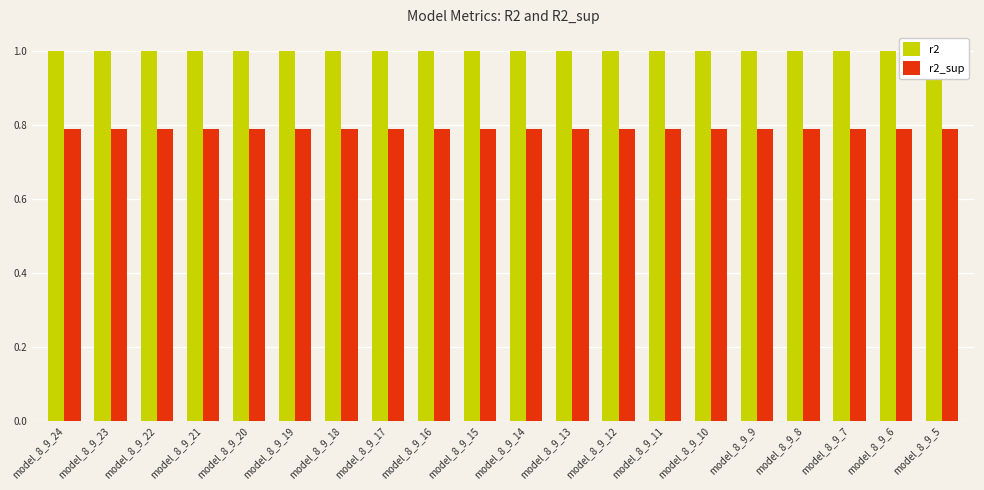

The r2_sup series shows 0.4 at model_8_9_21. True or false?

False